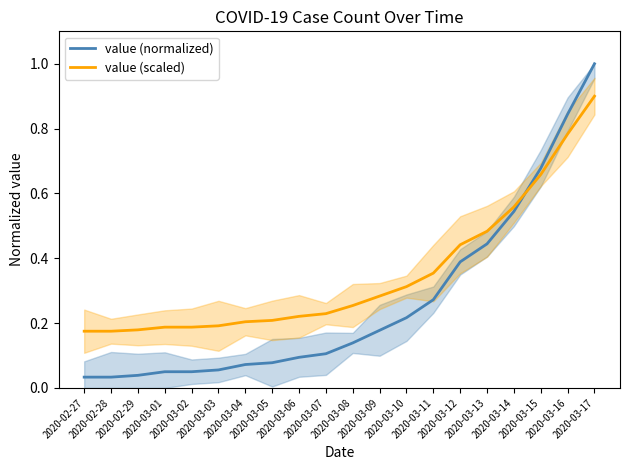

The value of value (scaled) at 2020-03-09 is 0.3. True or false?

True